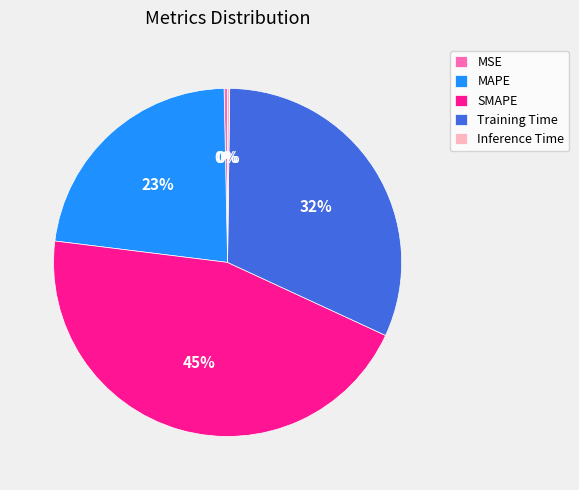

Is MSE the majority of the pie?

No